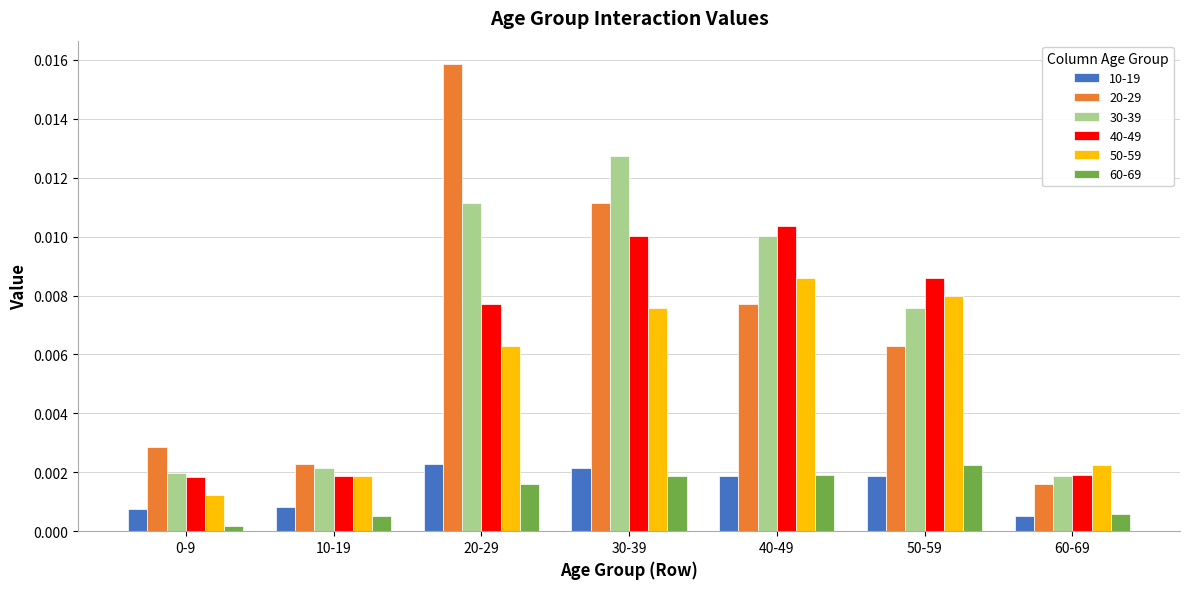

At 20-29, list the series in order from smallest to largest.

60-69, 10-19, 50-59, 40-49, 30-39, 20-29